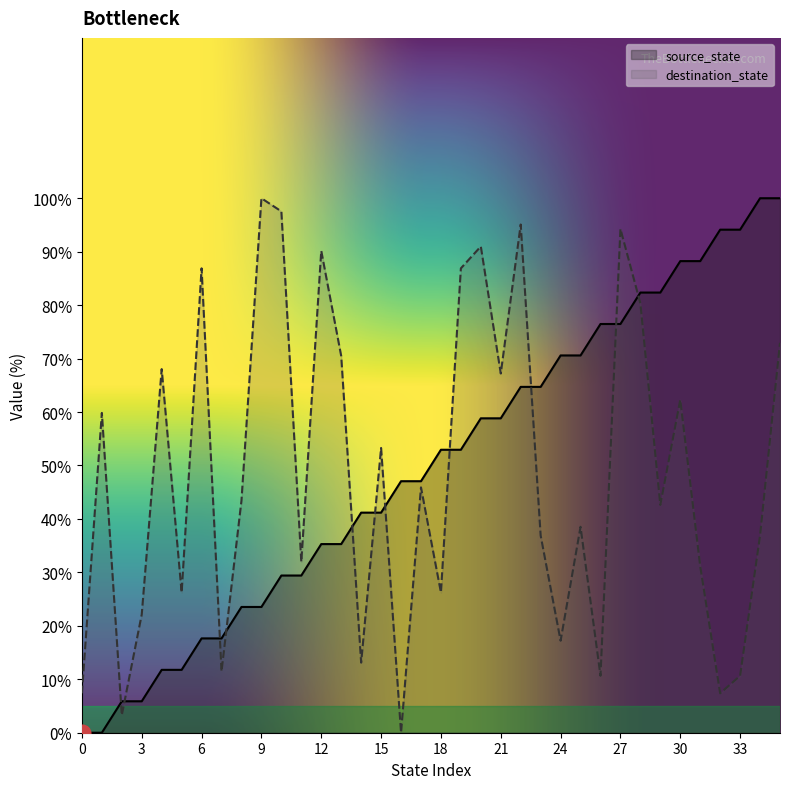

Rank the series by their average value, from highest to lowest.

source_state, destination_state